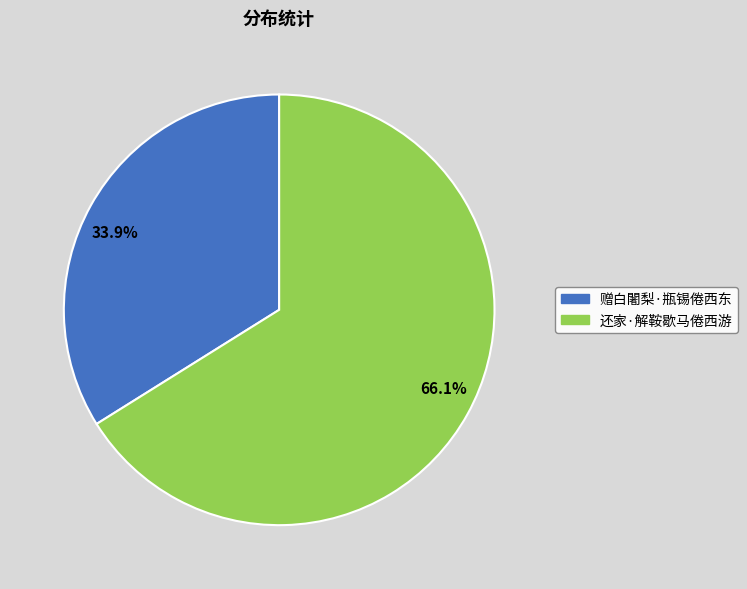

Is 66.1% the majority of the pie?

Yes